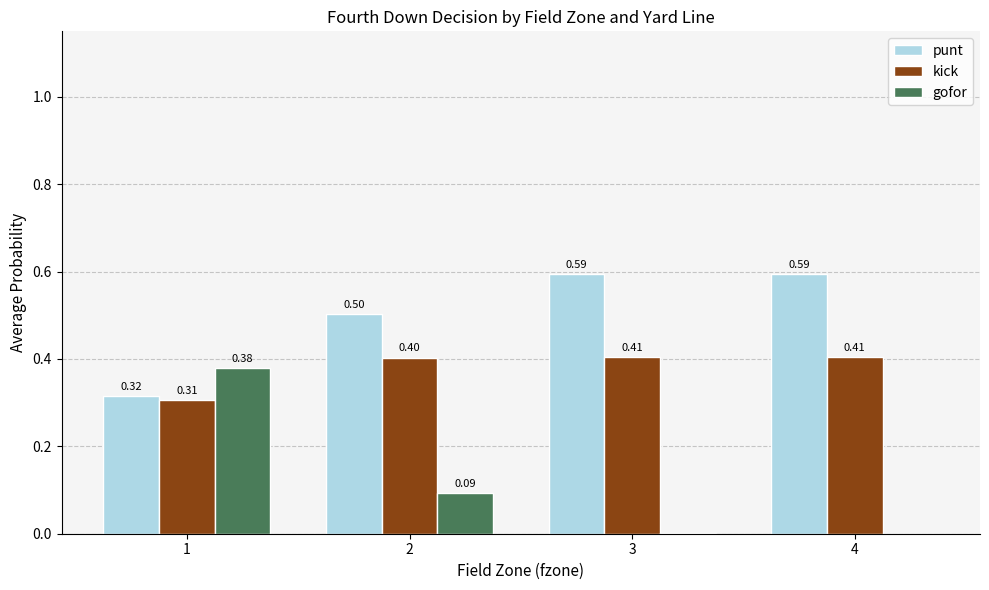

Is the value of gofor at 2 greater than the value of kick at 2?

No